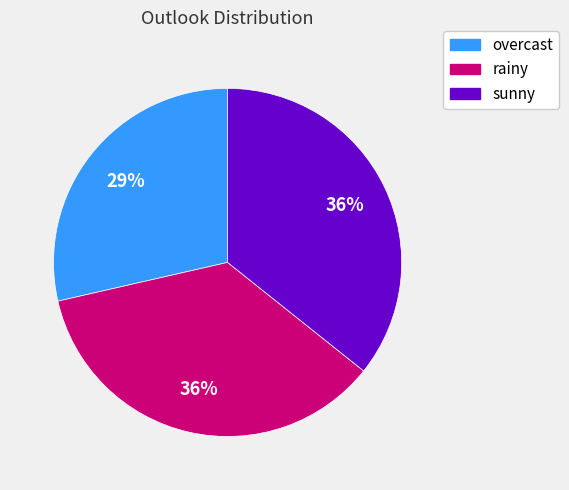

True or false: sunny accounts for 27% of the total.

False